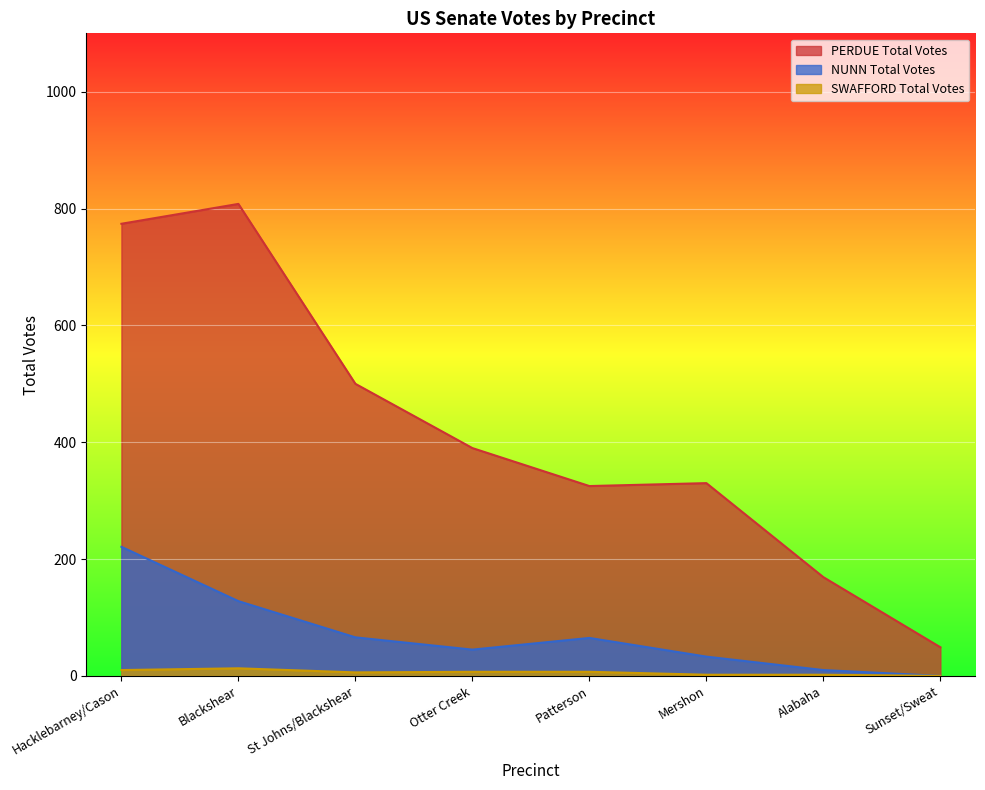

What position from the left is Mershon?

6